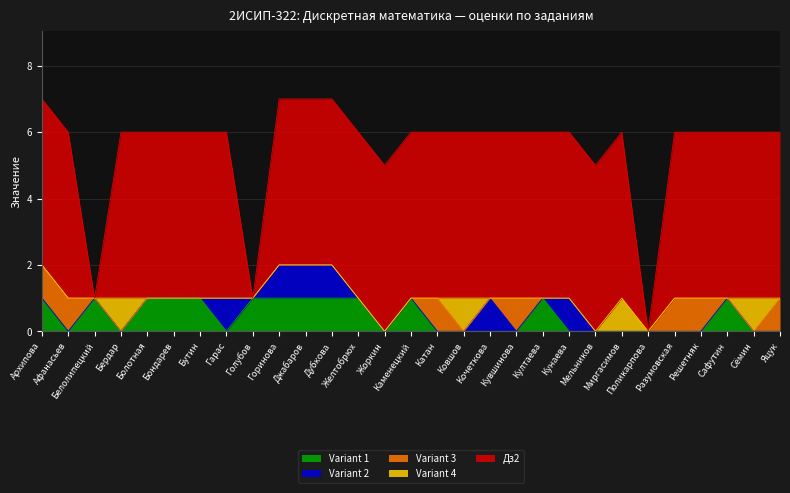

True or false: Variant 3 and Дз2 intersect in this chart.

False